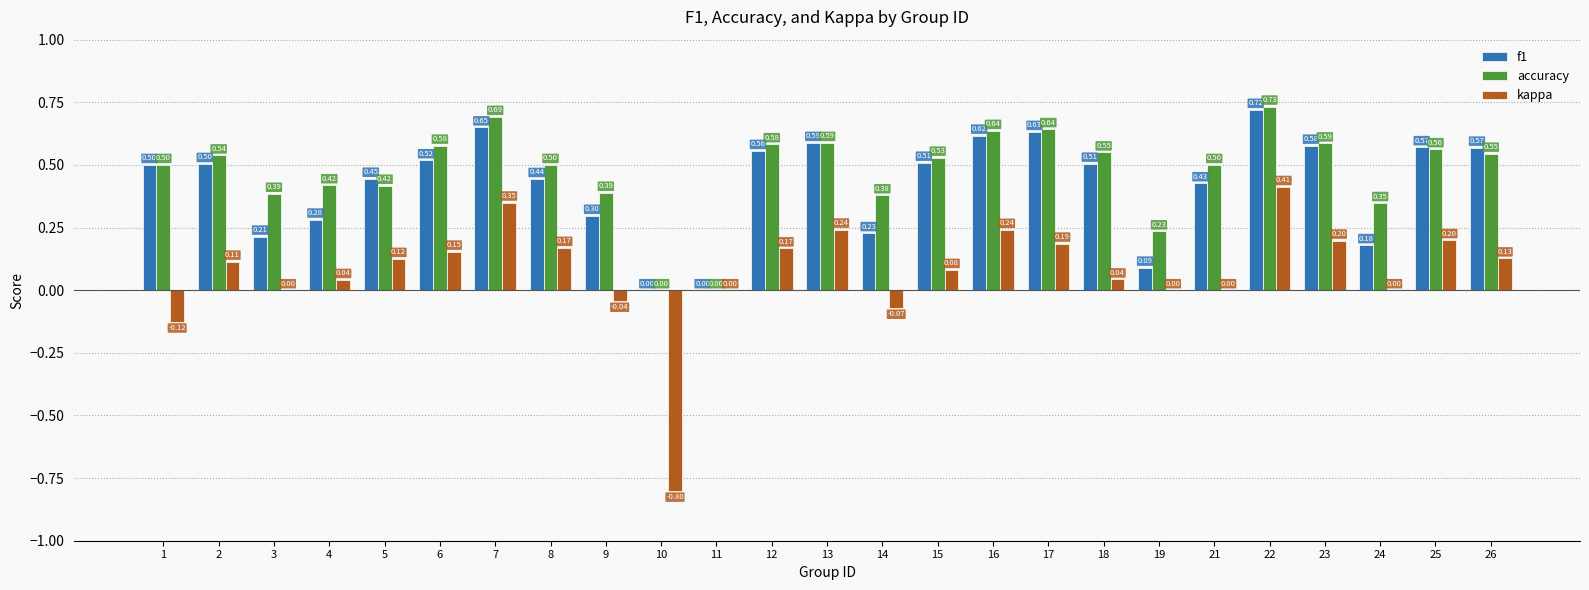

What is the total value across all series at 7?

1.7